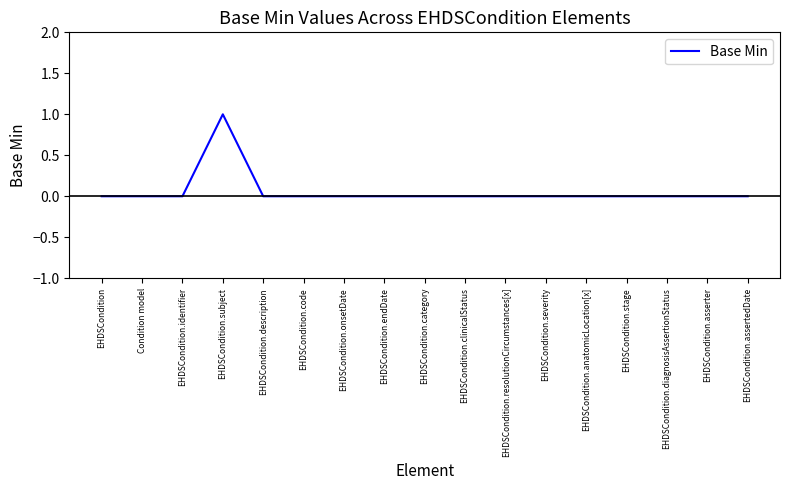

Reading left to right, transcribe all the data shown in this chart.

EHDSCondition=0	Condition model=0	EHDSCondition.identifier=0	EHDSCondition.subject=1	EHDSCondition.description=0	EHDSCondition.code=0	EHDSCondition.onsetDate=0	EHDSCondition.endDate=0	EHDSCondition.category=0	EHDSCondition.clinicalStatus=0	EHDSCondition.resolutionCircumstances[x]=0	EHDSCondition.severity=0	EHDSCondition.anatomicLocation[x]=0	EHDSCondition.stage=0	EHDSCondition.diagnosisAssertionStatus=0	EHDSCondition.asserter=0	EHDSCondition.assertedDate=0